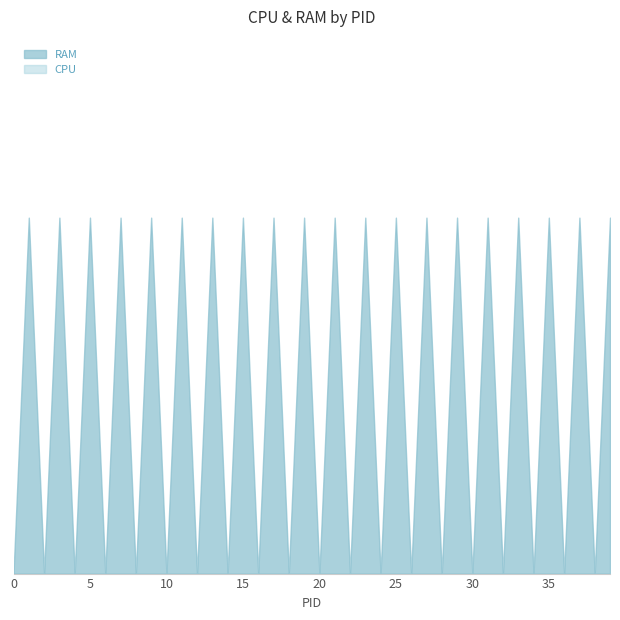

True or false: CPU has more than 0 points higher than both neighbors.

False